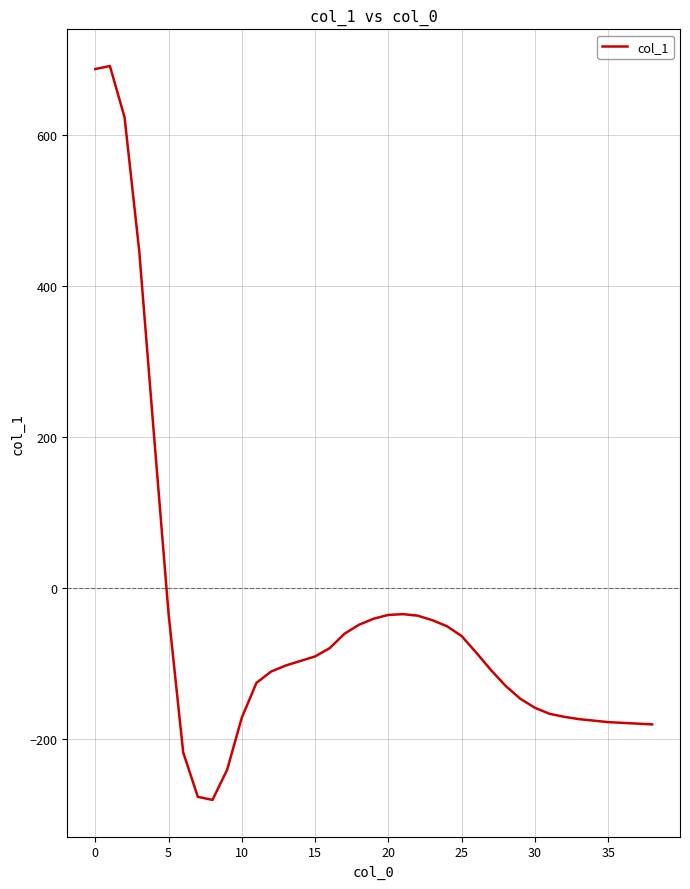

What is the minimum value shown in the chart?

-280